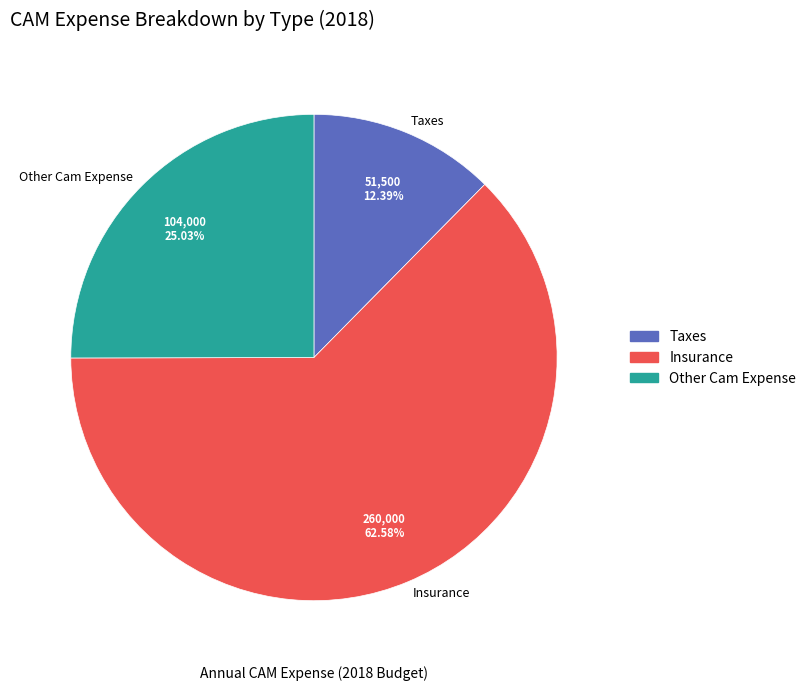

The Insurance slice represents 63% of the pie. True or false?

True